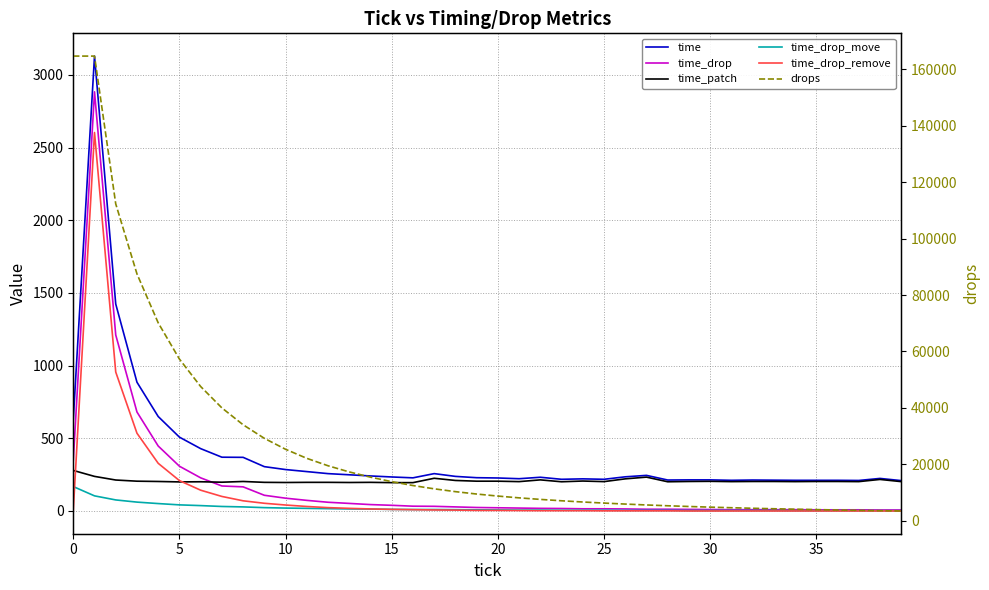

What is the spread (max minus min) of values at 20?

70088